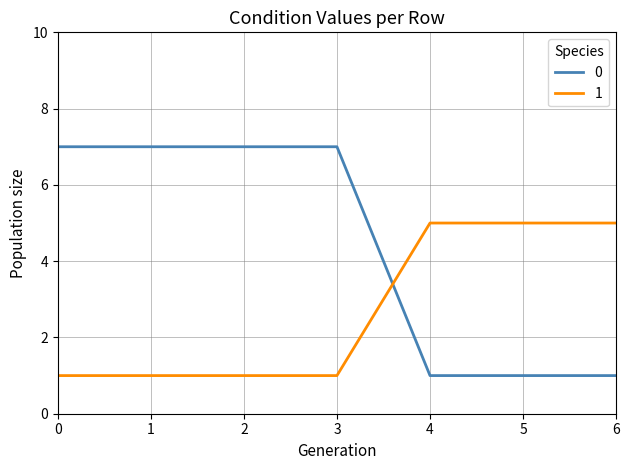

True or false: 0 and 1 intersect in this chart.

True